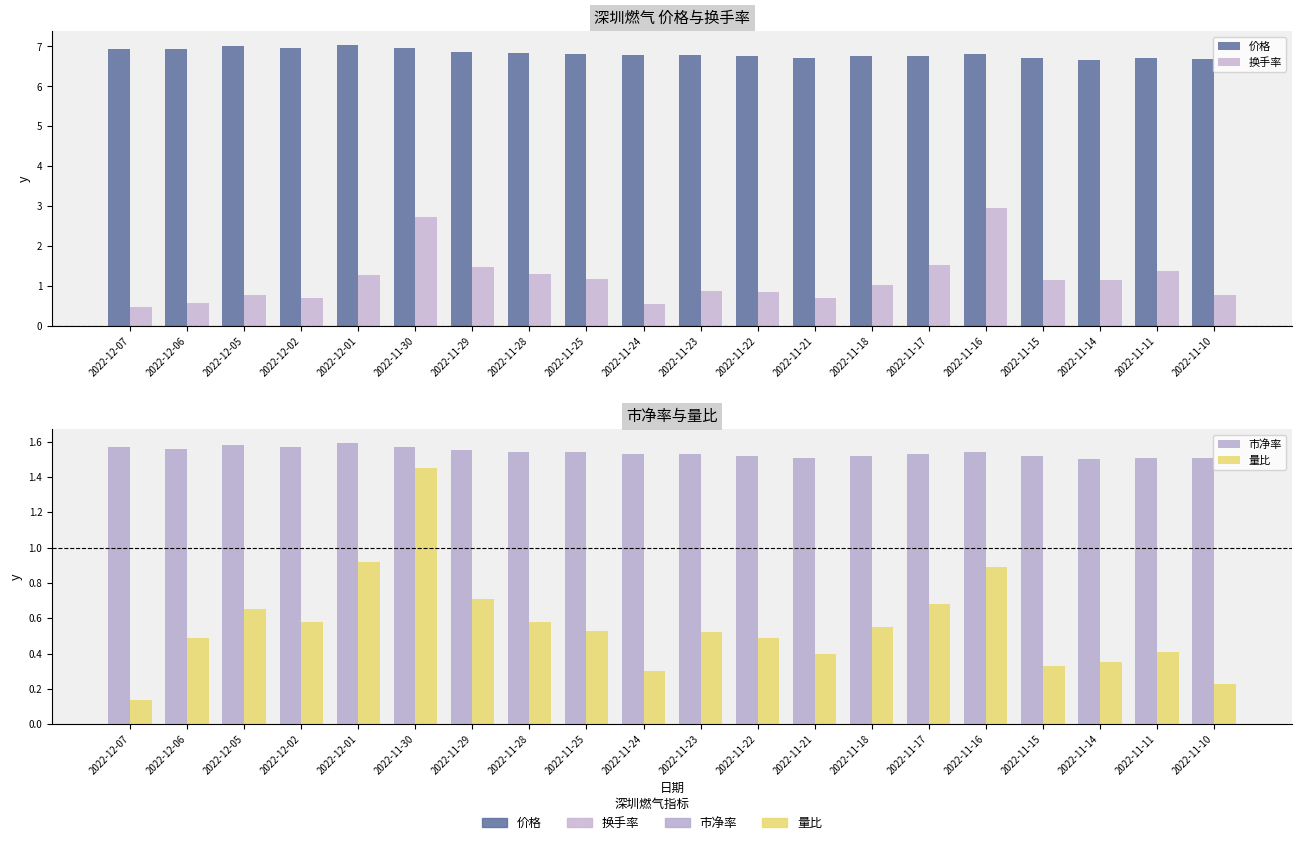

What is the value of the 换手率 bar at the 5th from the left?

1.3